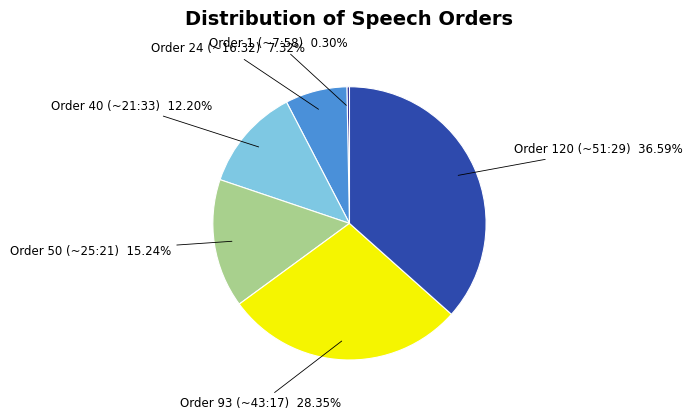

Rank the categories by value from highest to lowest.

Order 120 (~51:29), Order 93 (~43:17), Order 50 (~25:21), Order 40 (~21:33), Order 24 (~16:32), Order 1 (~7:58)